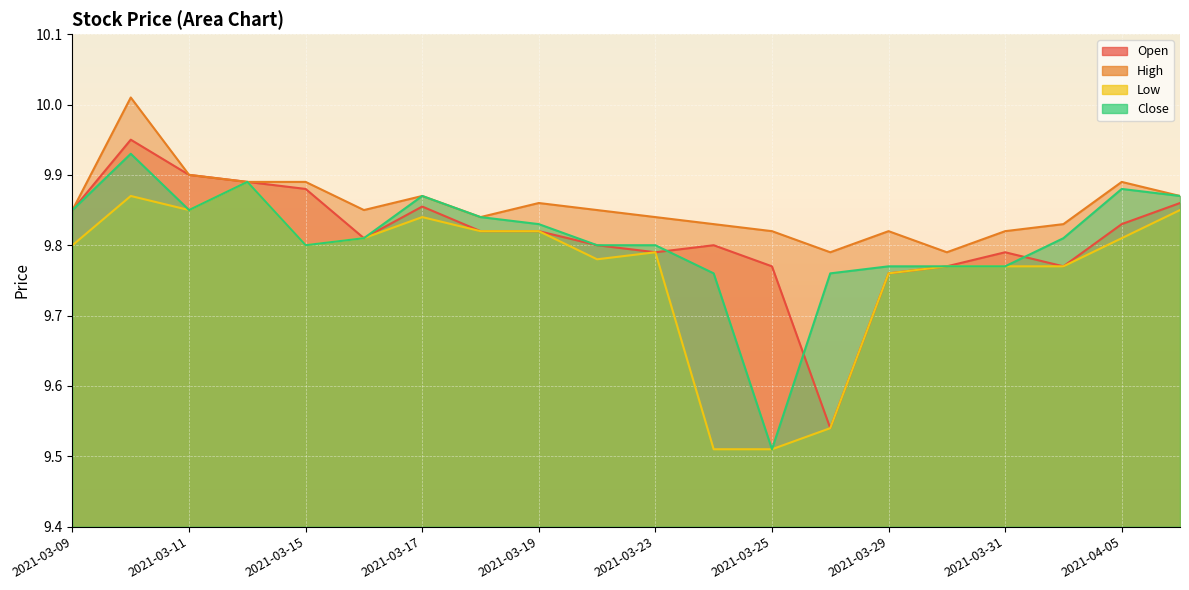

Which category has the lowest value across all series?

2021-03-24